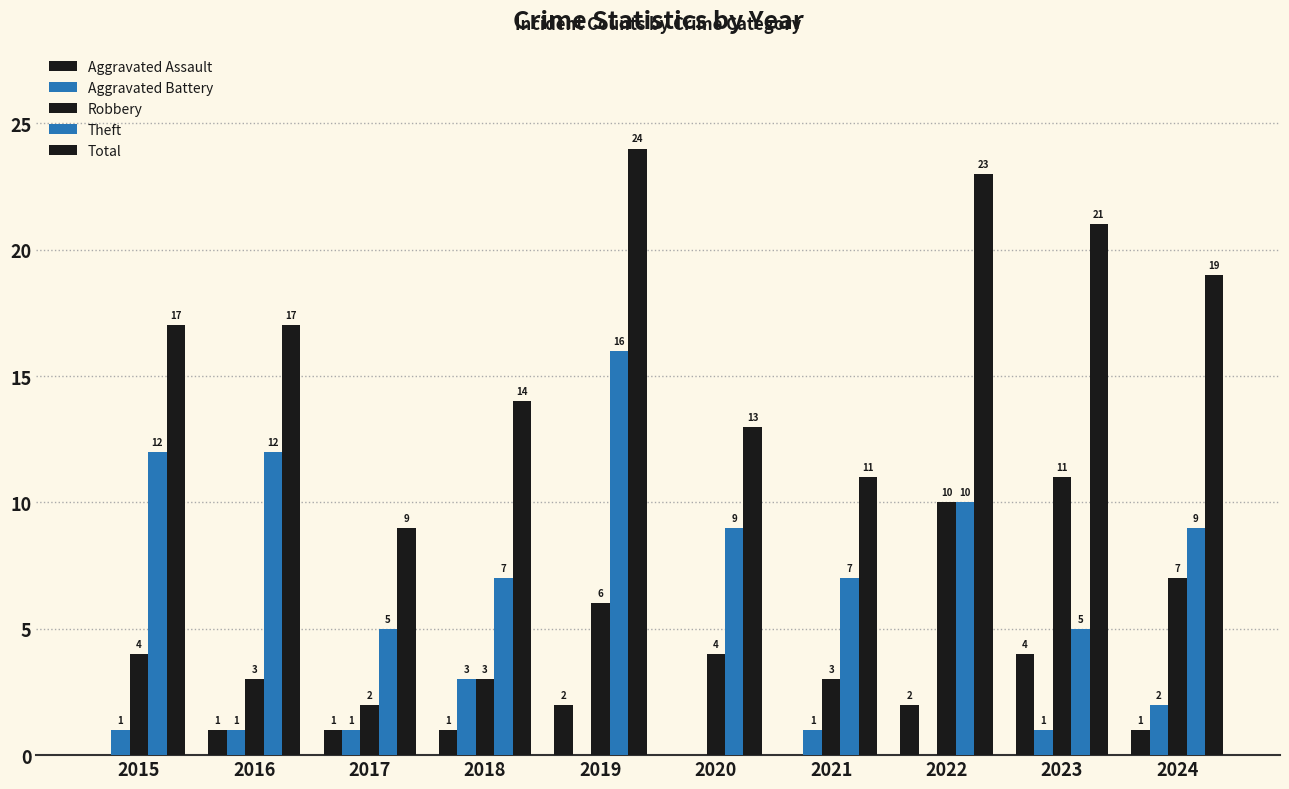

Are the bars grouped side by side (vs. stacked)?

Yes